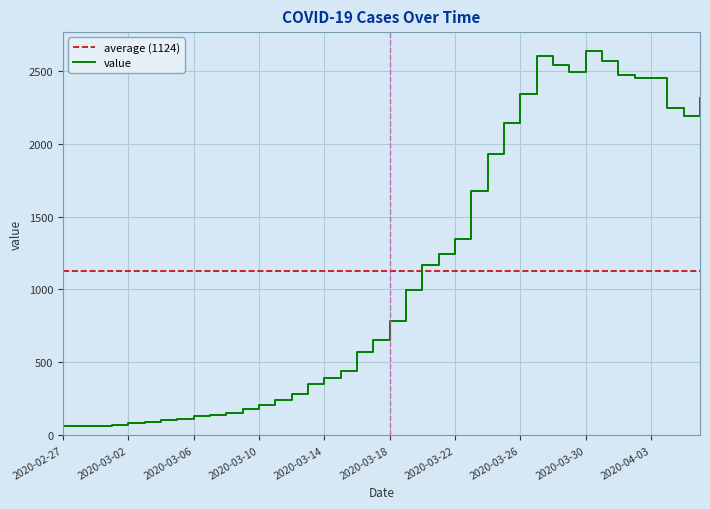

Read the value at 2020-03-13, to the nearest 100.

400